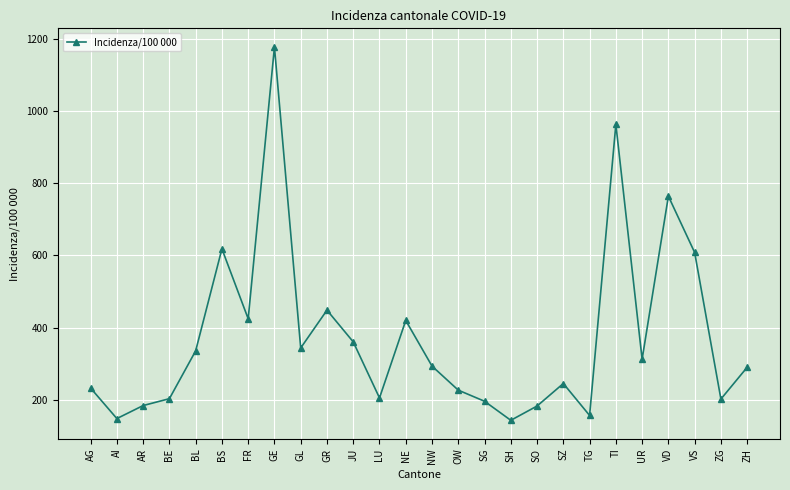

How many series are shown in this chart?

1